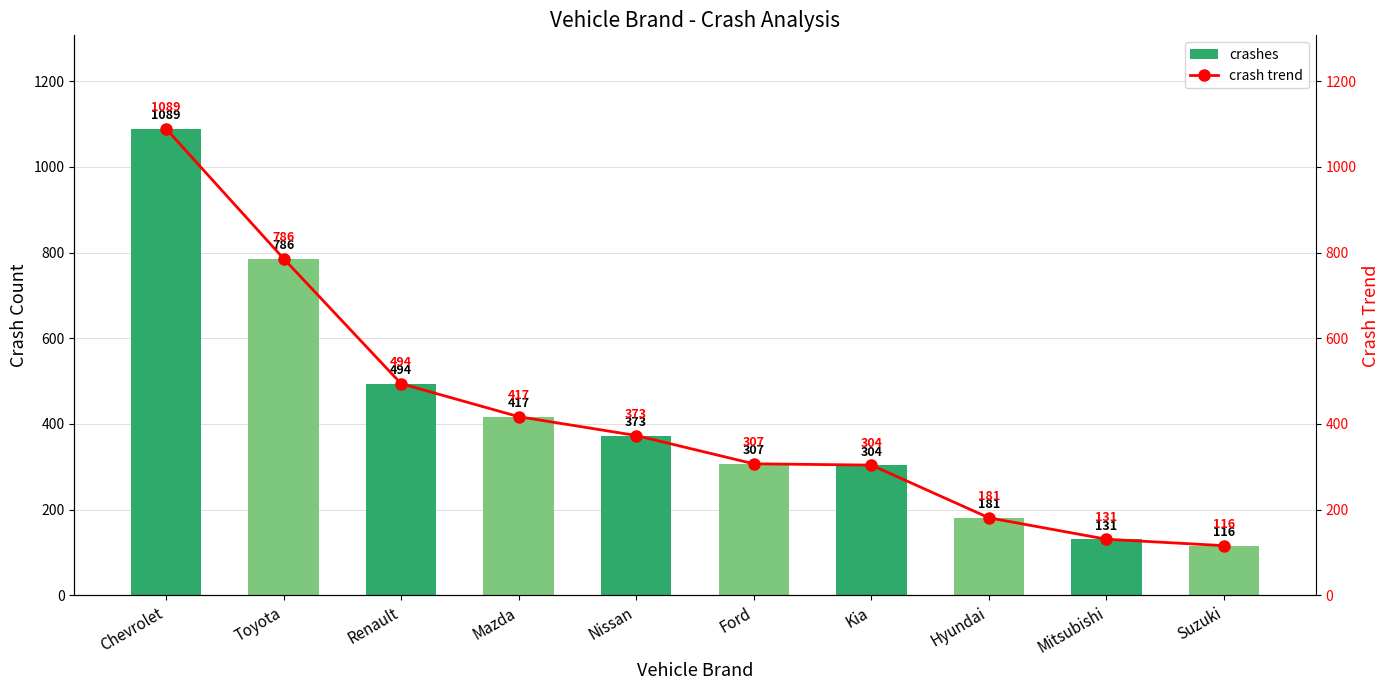

True or false: crash trend has a value of 116 at Suzuki.

True